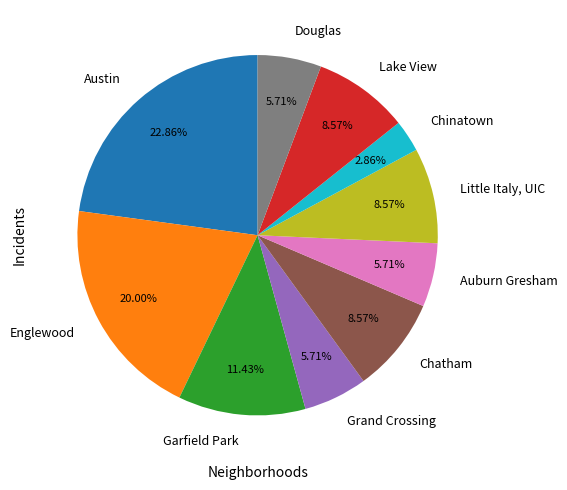

Which slice is the smallest?

Chinatown